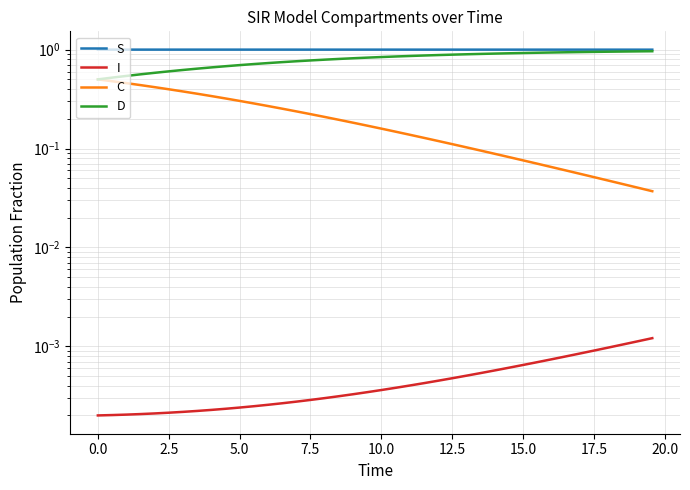

Reading right to left, list all the values displayed in this chart.

S: 1.0	1.0	1.0	1.0	1.0	1.0	1.0	1.0	1.0	1.0	1.0	1.0	1.0	1.0	1.0	1.0	1.0	1.0	1.0	1.0	1.0	1.0	1.0	1.0	1.0	1.0	1.0	1.0	1.0	1.0	1.0	1.0	1.0	1.0	1.0	1.0	1.0	1.0	1.0	1.0
I: 0.0	0.0	0.0	0.0	0.0	0.0	0.0	0.0	0.0	0.0	0.0	0.0	0.0	0.0	0.0	0.0	0.0	0.0	0.0	0.0	0.0	0.0	0.0	0.0	0.0	0.0	0.0	0.0	0.0	0.0	0.0	0.0	0.0	0.0	0.0	0.0	0.0	0.0	0.0	0.0
C: 0.0	0.0	0.0	0.0	0.1	0.1	0.1	0.1	0.1	0.1	0.1	0.1	0.1	0.1	0.1	0.1	0.1	0.1	0.1	0.2	0.2	0.2	0.2	0.2	0.2	0.2	0.3	0.3	0.3	0.3	0.3	0.3	0.4	0.4	0.4	0.4	0.4	0.5	0.5	0.5
D: 1.0	1.0	1.0	1.0	0.9	0.9	0.9	0.9	0.9	0.9	0.9	0.9	0.9	0.9	0.9	0.9	0.9	0.9	0.9	0.8	0.8	0.8	0.8	0.8	0.8	0.8	0.7	0.7	0.7	0.7	0.7	0.7	0.6	0.6	0.6	0.6	0.6	0.5	0.5	0.5